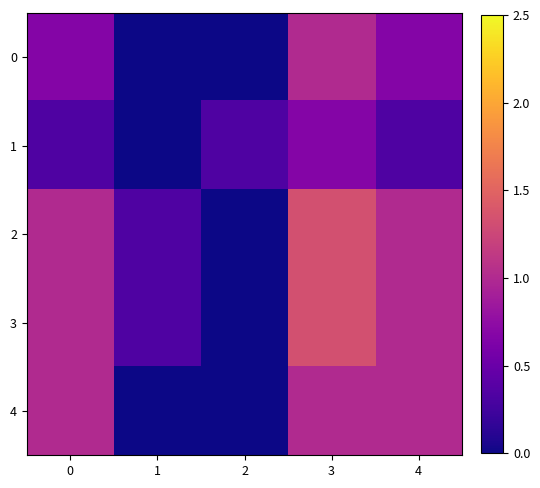

Reading left to right, transcribe all the data shown in this chart.

0: 0=0.7	1=0.0	2=0.0	3=1.0	4=0.7
1: 0=0.3	1=0.0	2=0.3	3=0.7	4=0.3
2: 0=1.0	1=0.3	2=0.0	3=1.3	4=1.0
3: 0=1.0	1=0.3	2=0.0	3=1.3	4=1.0
4: 0=1.0	1=0.0	2=0.0	3=1.0	4=1.0